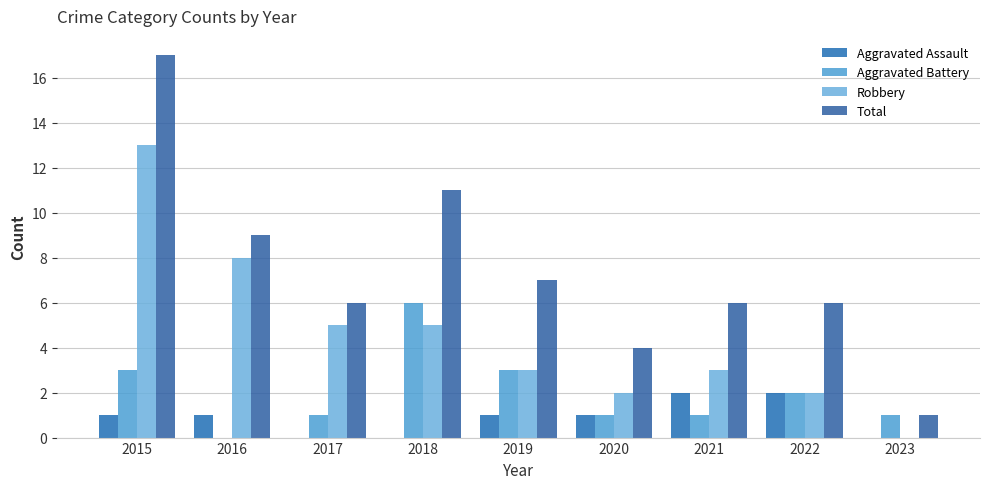

What is the difference between the maximum and minimum values in the Total series?

16